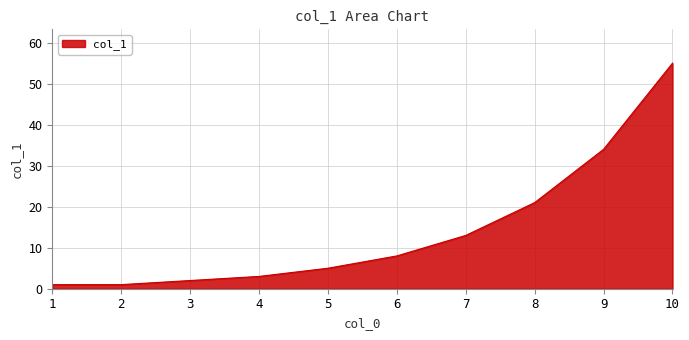

Does the chart have visible grid lines?

Yes